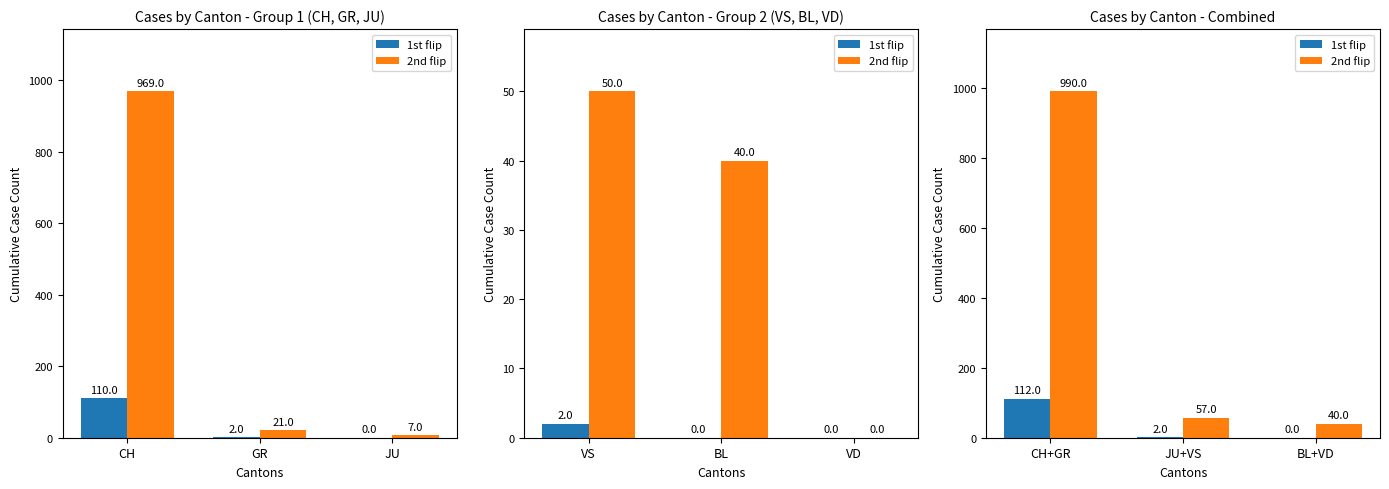

Where does the 1st flip series first go above 2?

CH+GR